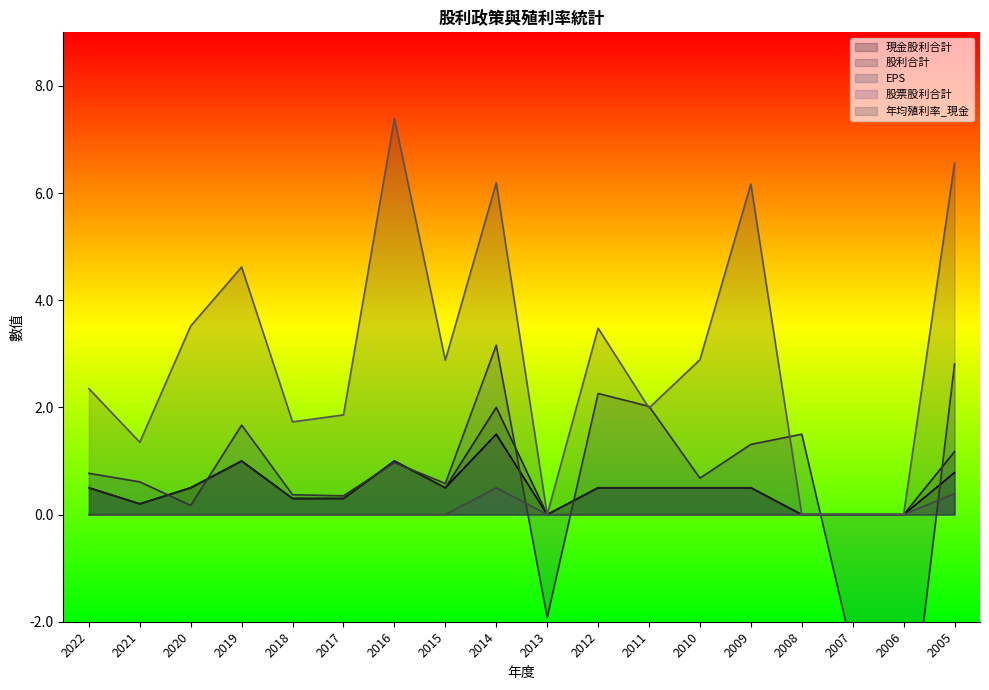

How many lines are shown in the chart?

5